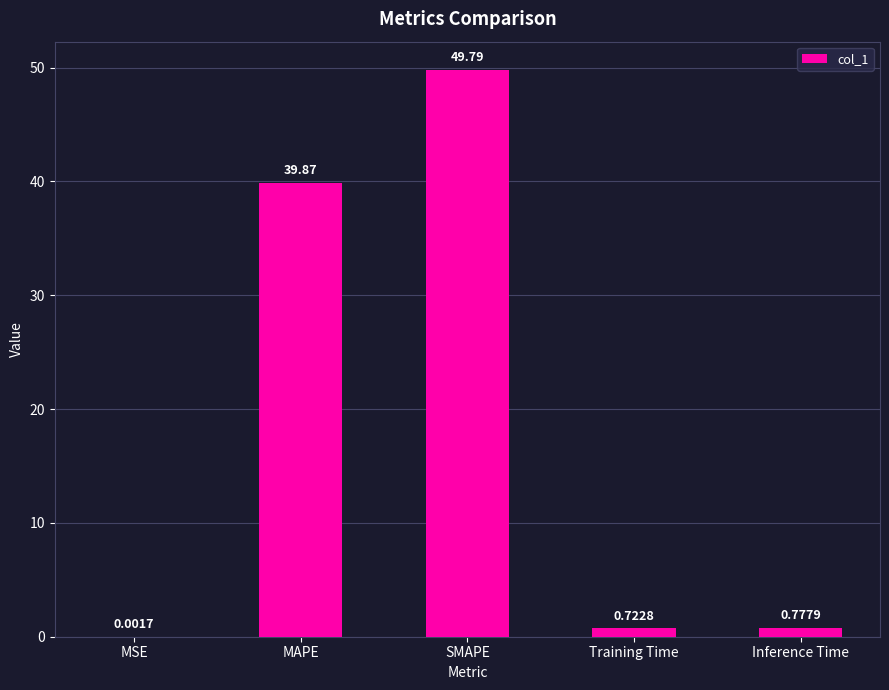

What is the sum of all values?

91.2